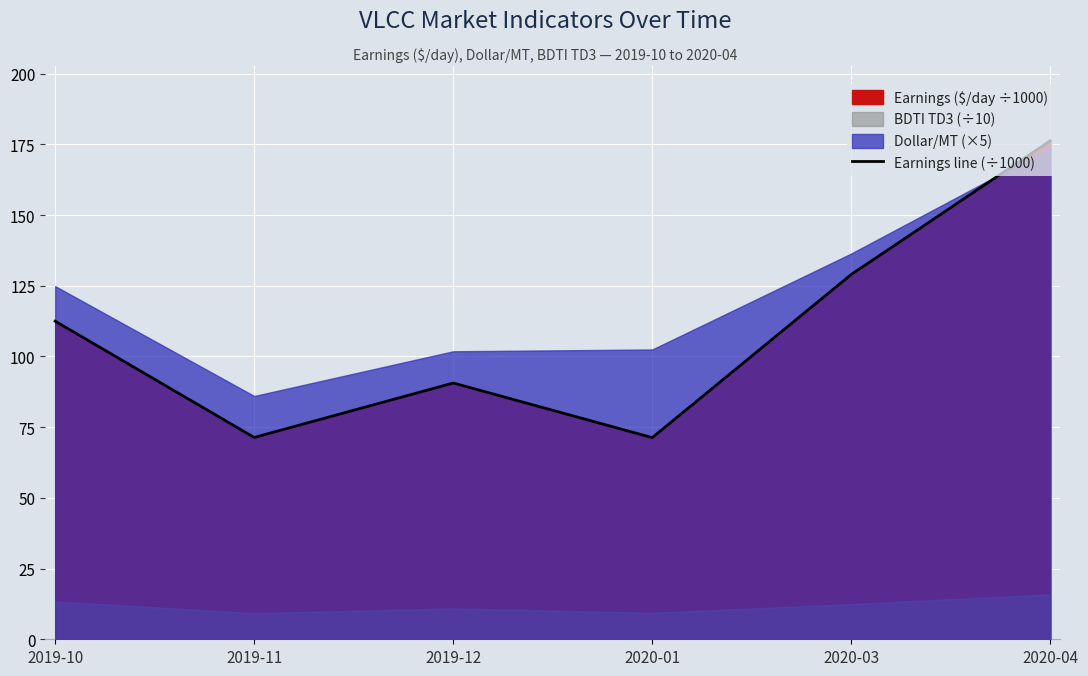

True or false: the data shows 23.2 at 2019-11.

False